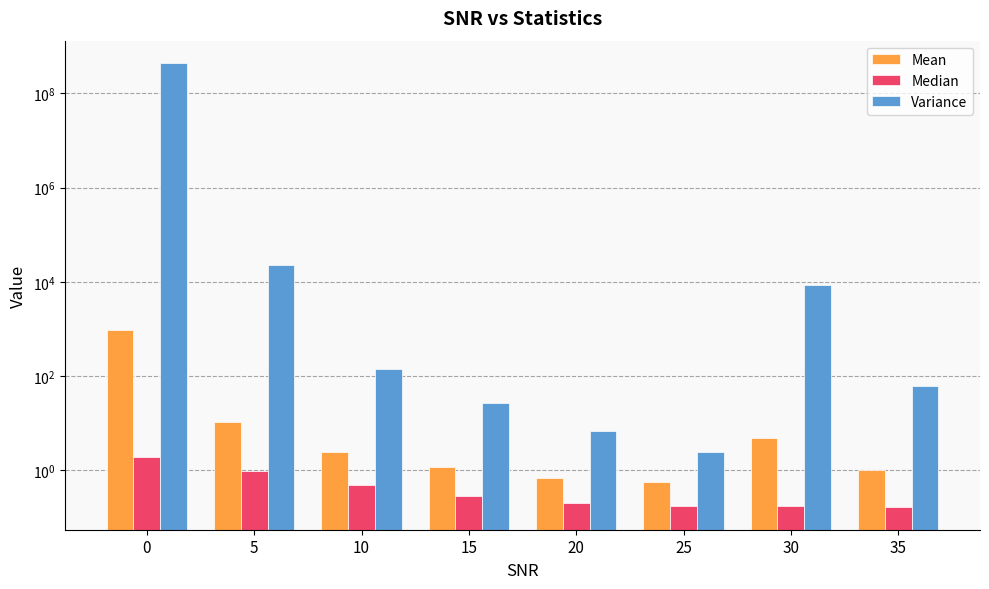

How many bars are there in total?

24